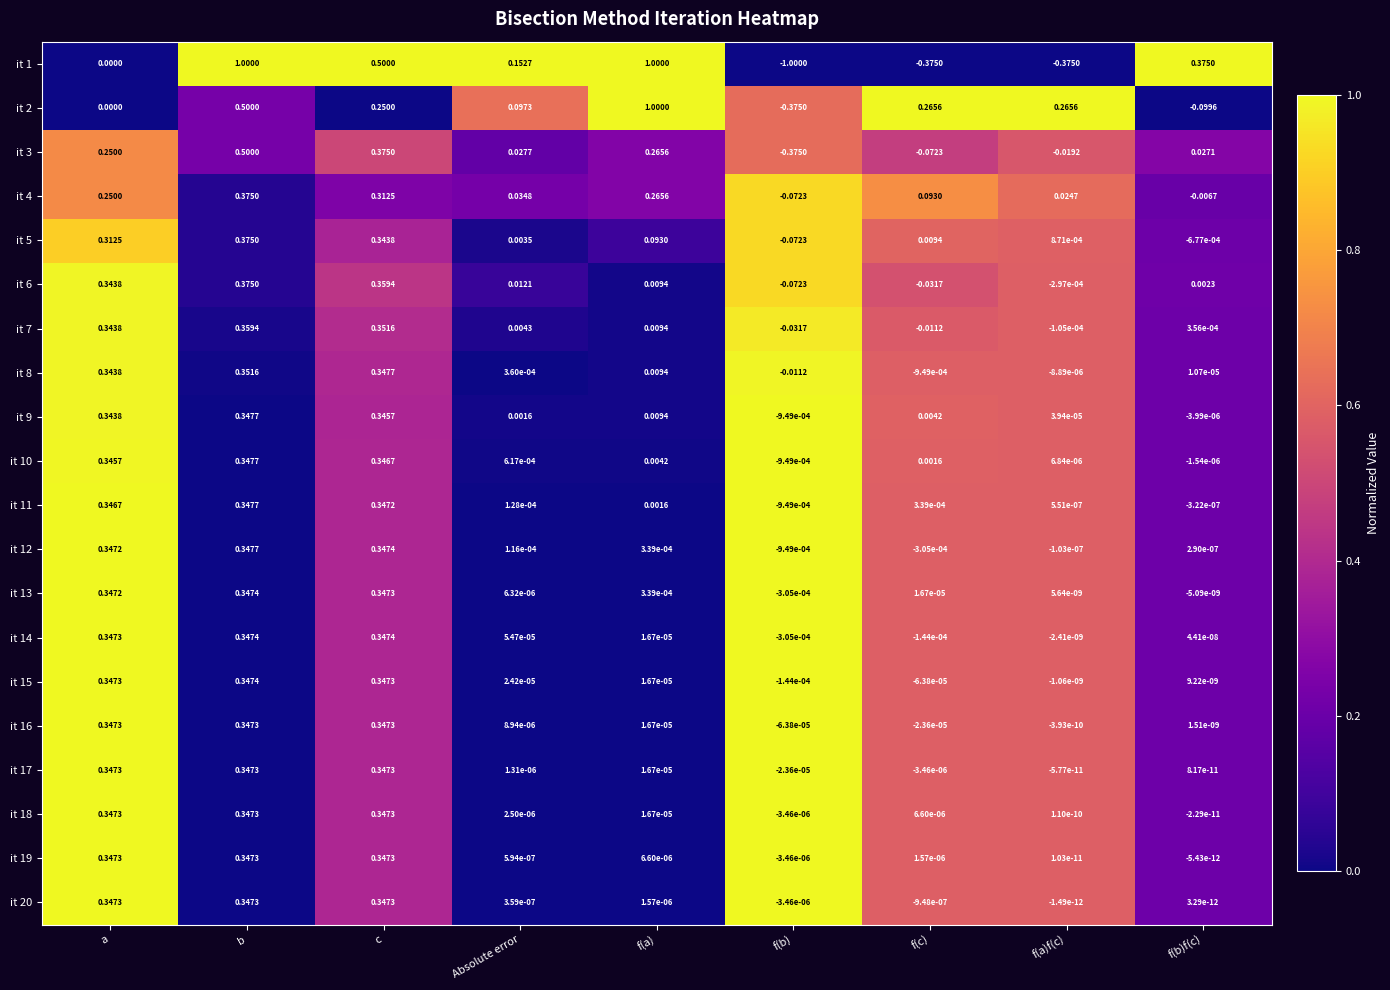

How many data points does each series have?

9